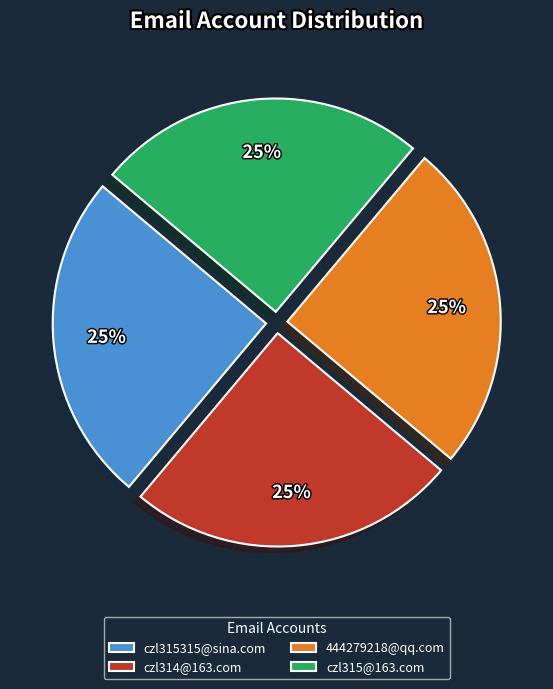

Does czl315315@sina.com represent more than half of the total?

No